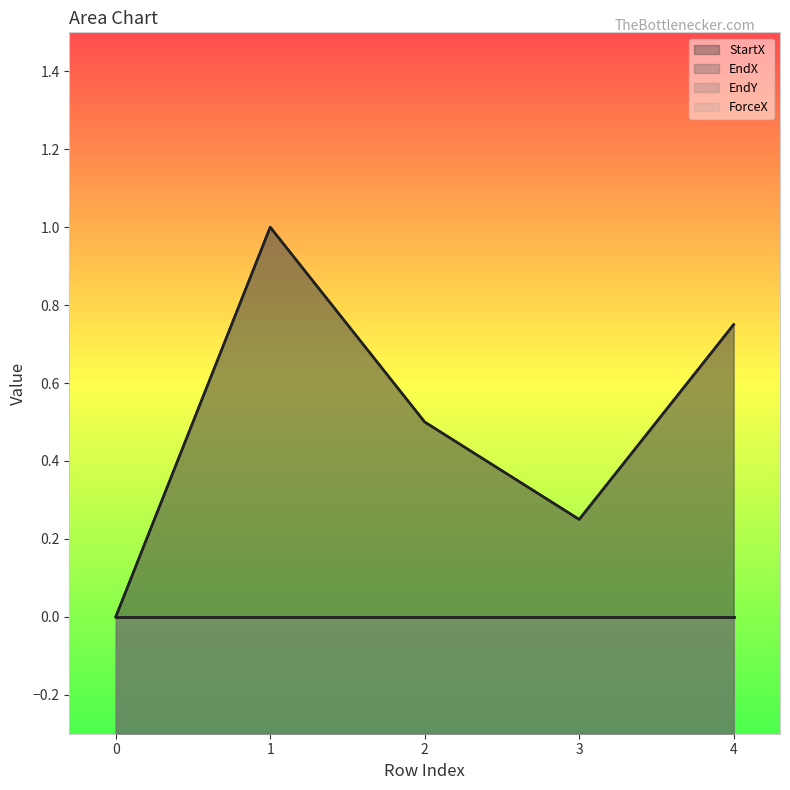

Is it true that EndX equals 0.2 at 4?

False